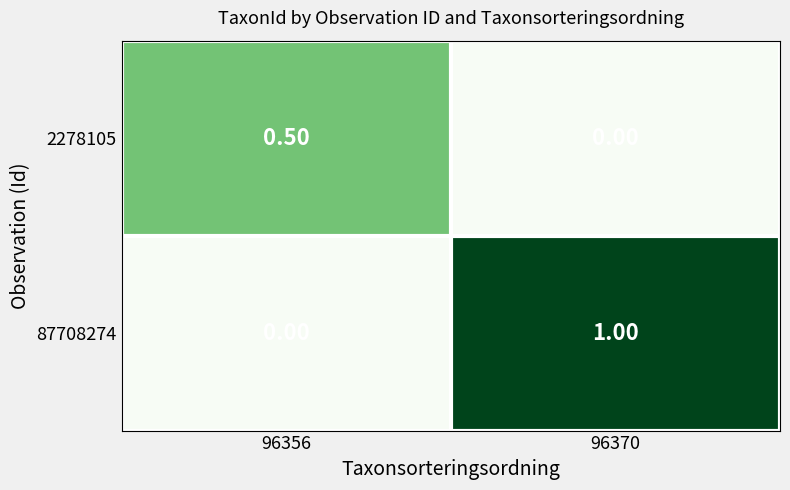

What is the average value of the 87708274 series?

0.5